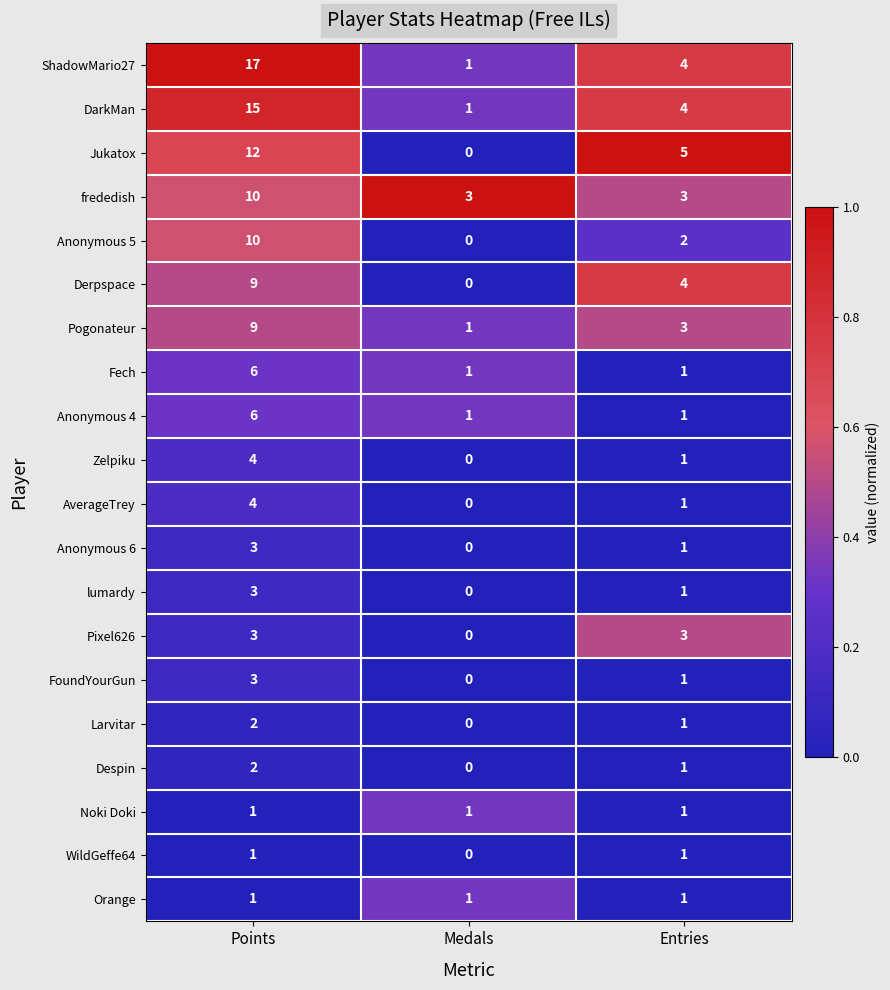

At which label does ShadowMario27 reach its minimum?

Medals